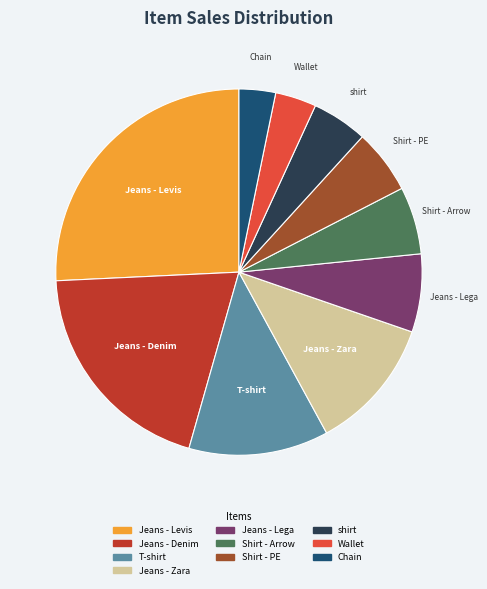

Does any single category account for the majority?

No